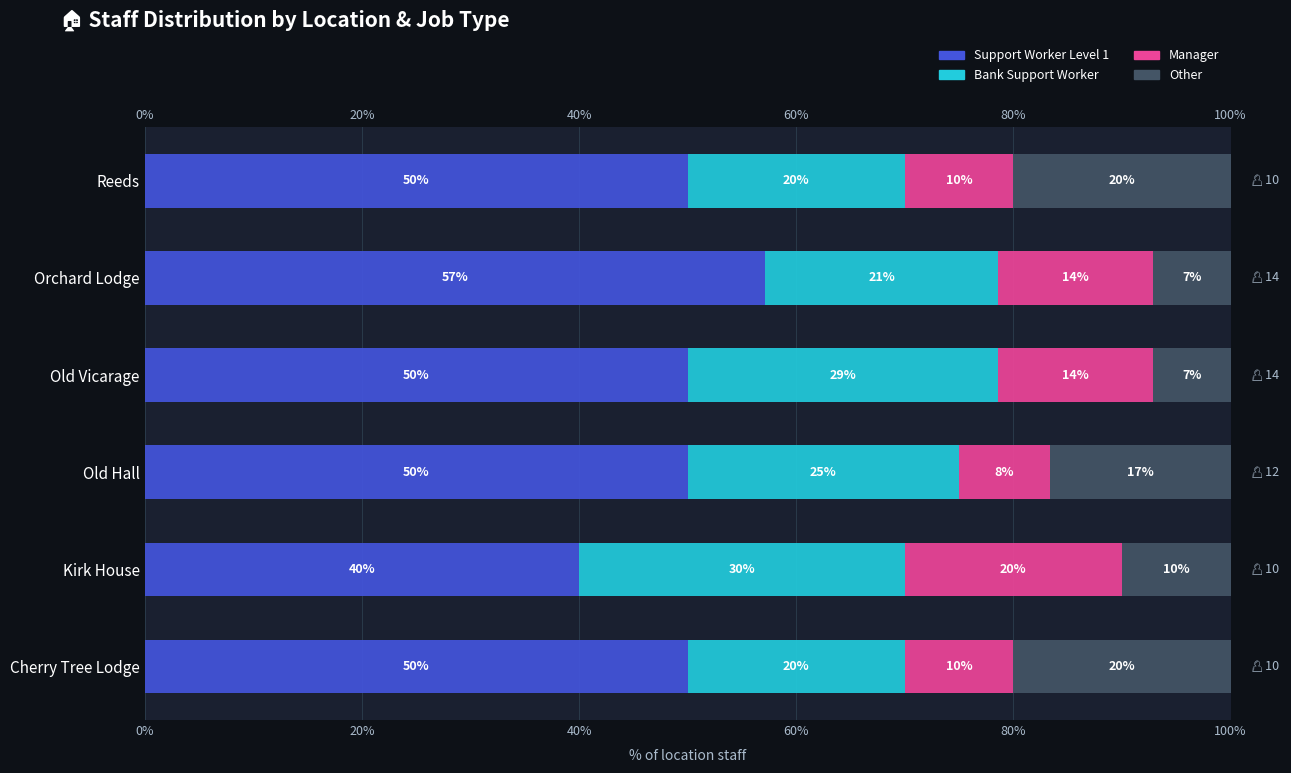

Is the value of Manager at Old Hall greater than the value of Bank Support Worker at Old Hall?

No